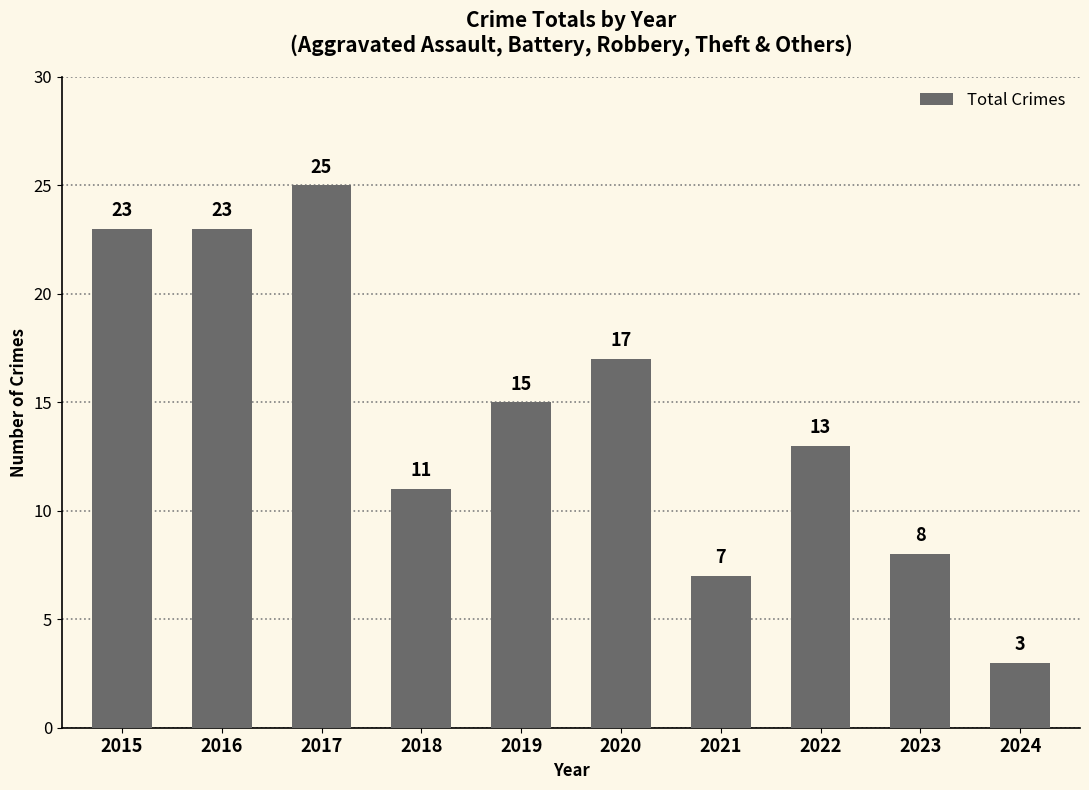

Which has a higher value, 2024 or 2020?

2020